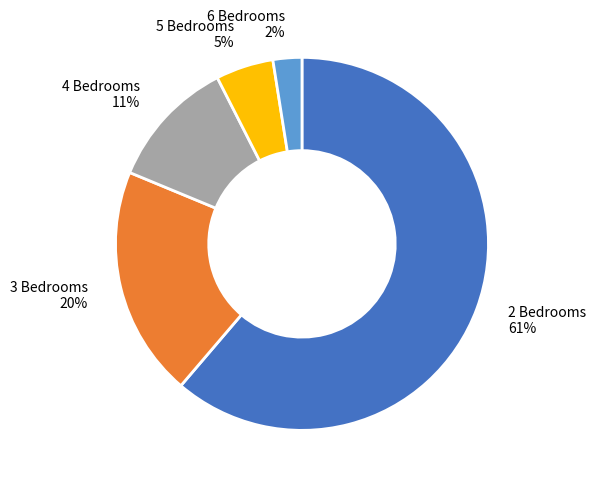

How many slices are in this pie chart?

5